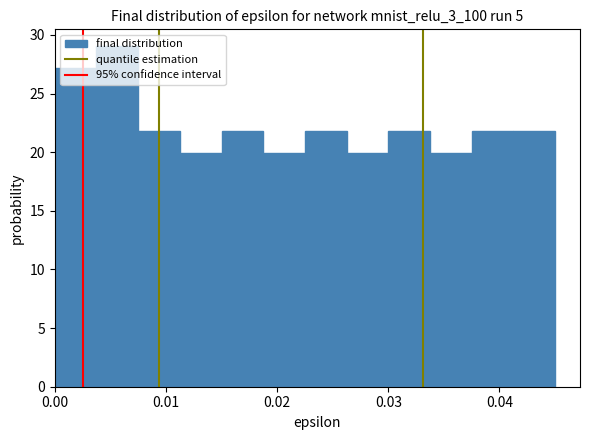

Around what value on the x-axis is the tallest bar? Give the approximate position of its centre, as read against the axis.

0.006